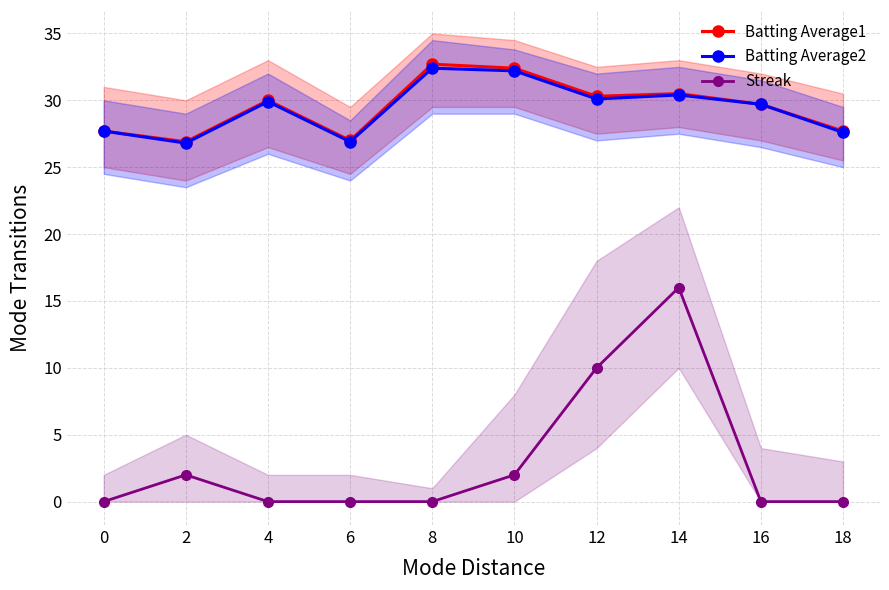

At which category is the sum across all series the highest?

14